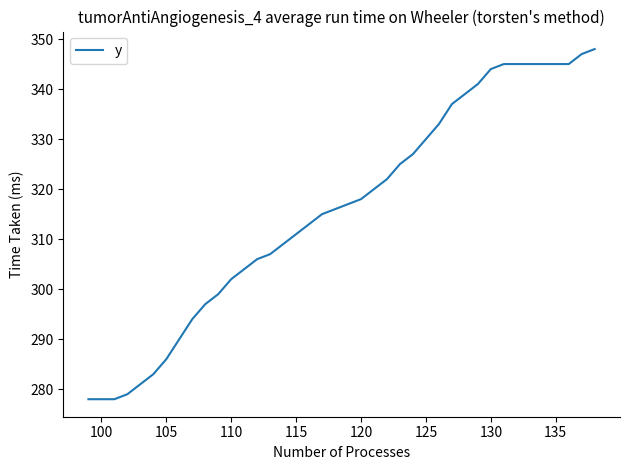

What is the difference between the maximum and minimum values?

70